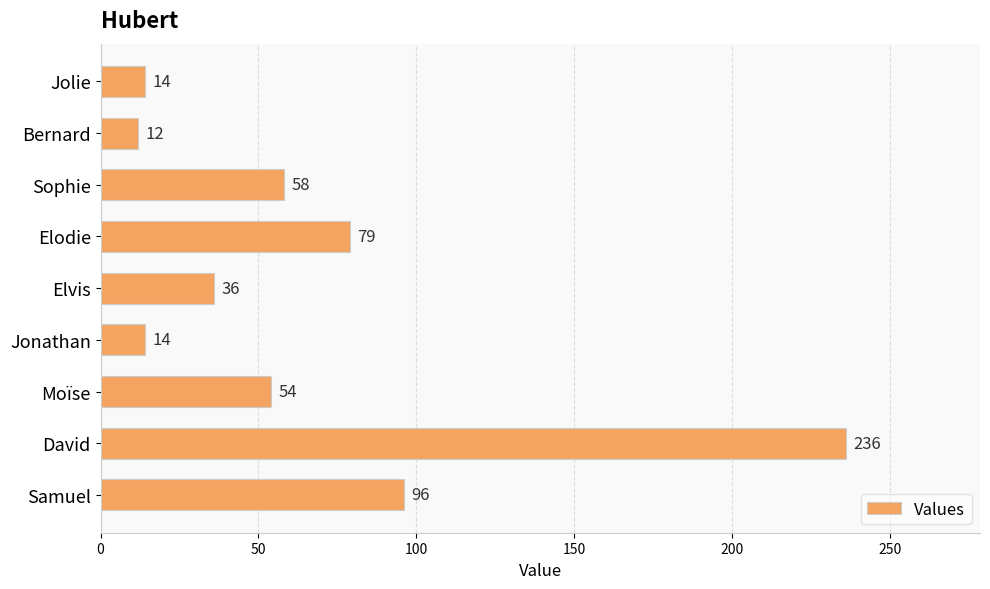

Reading top to bottom, extract all data points from this chart.

14	12	58	79	36	14	54	236	96